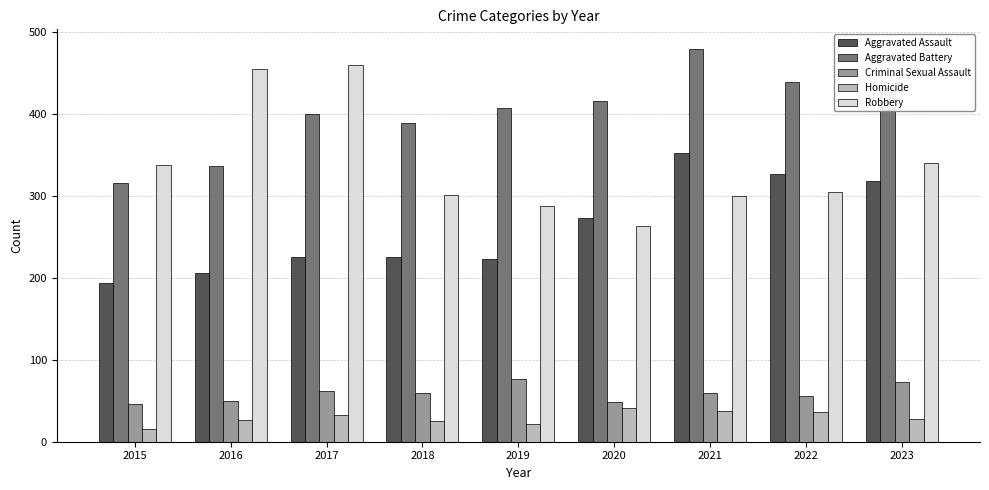

What is the spread (max minus min) of values at 2017?

427